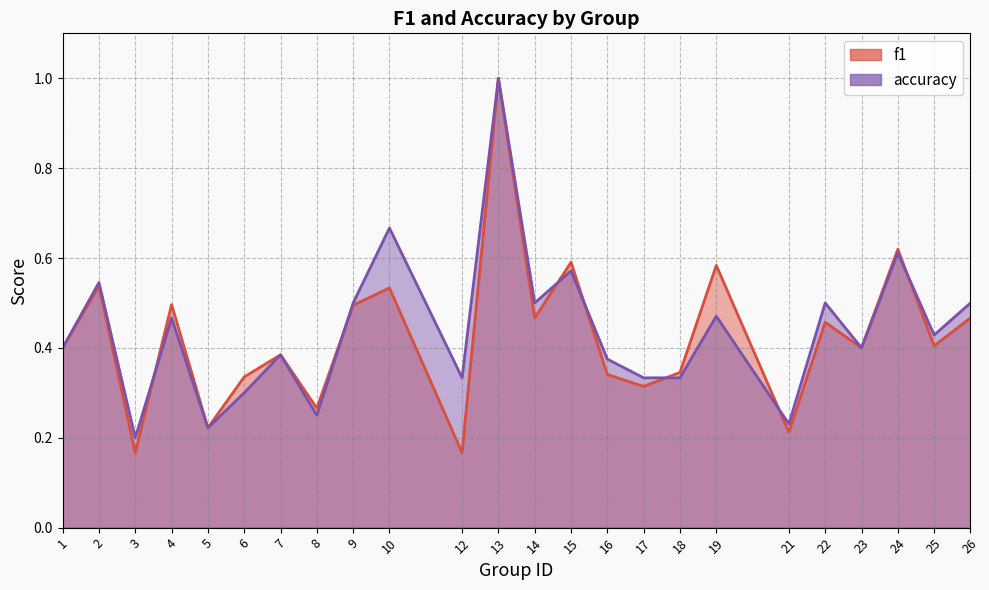

What is the sum of the accuracy values at 22 and 7?

0.9